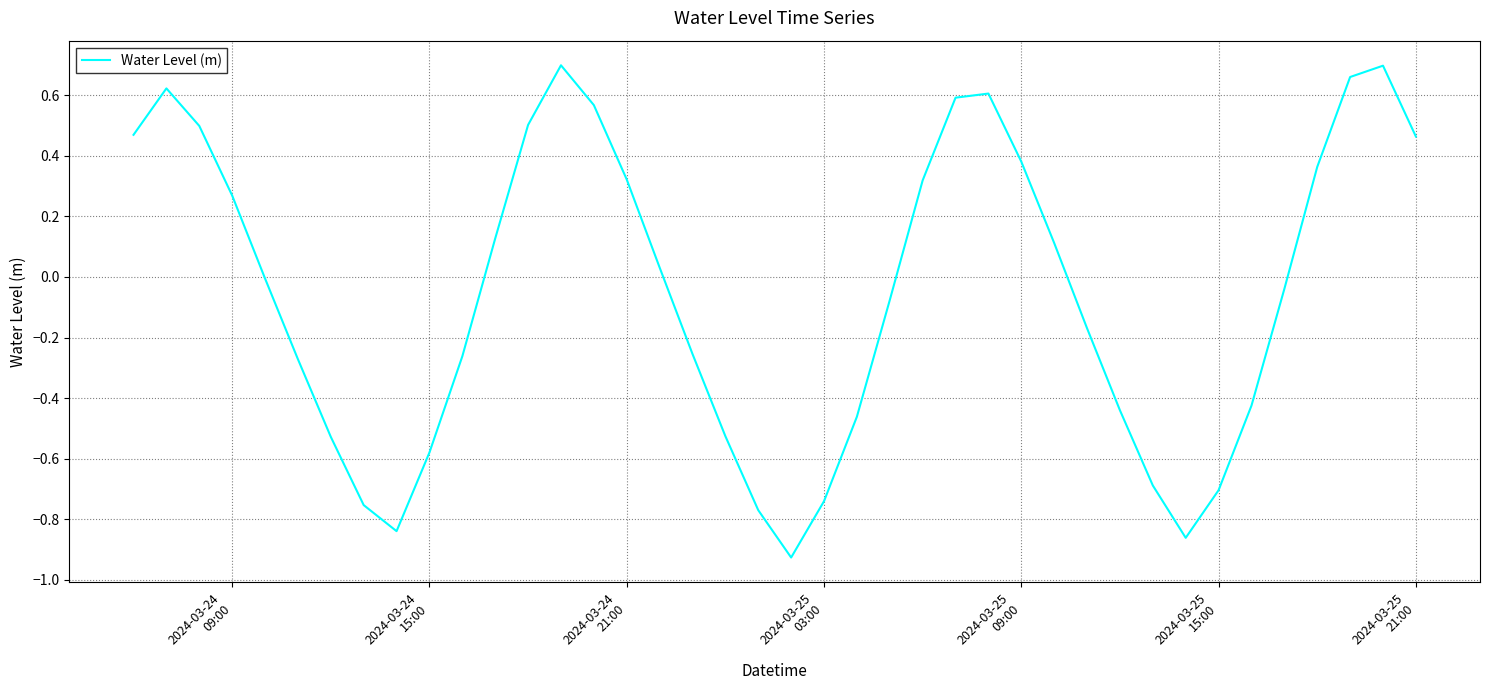

What is the difference between the maximum and minimum values?

1.6